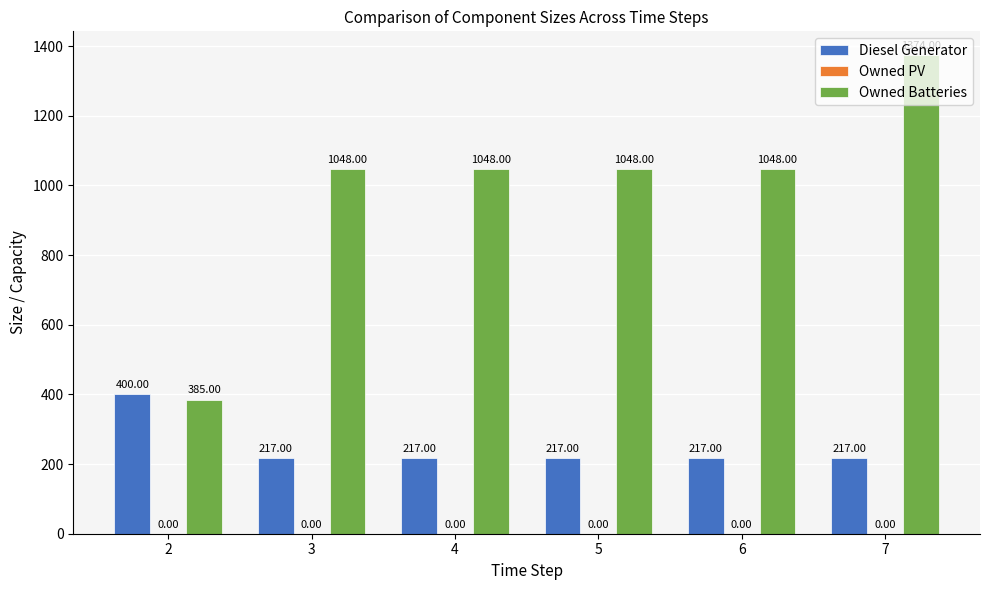

What is the sum of all Owned Batteries values?

5951